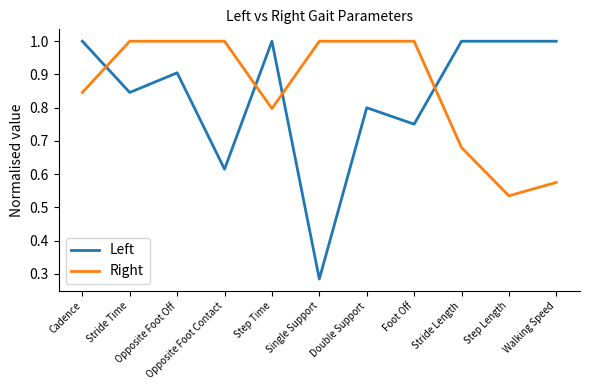

Between Step Time and Stride Length, which series saw the biggest shift?

Right